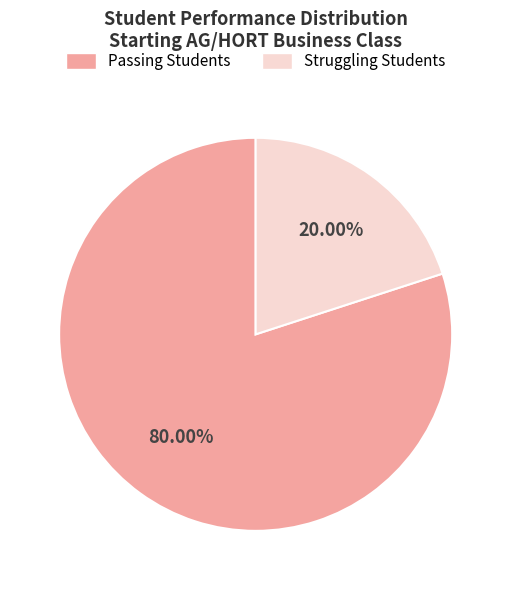

Is there any slice that represents more than half of the pie?

Yes